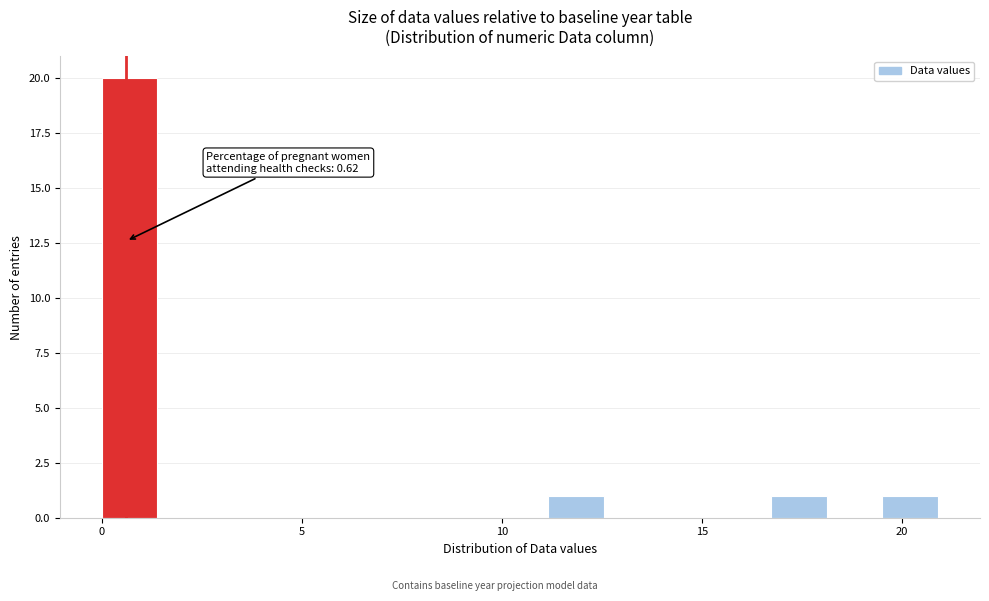

Around what value on the x-axis is the tallest bar? Give the approximate position of its centre, as read against the axis.

0.5